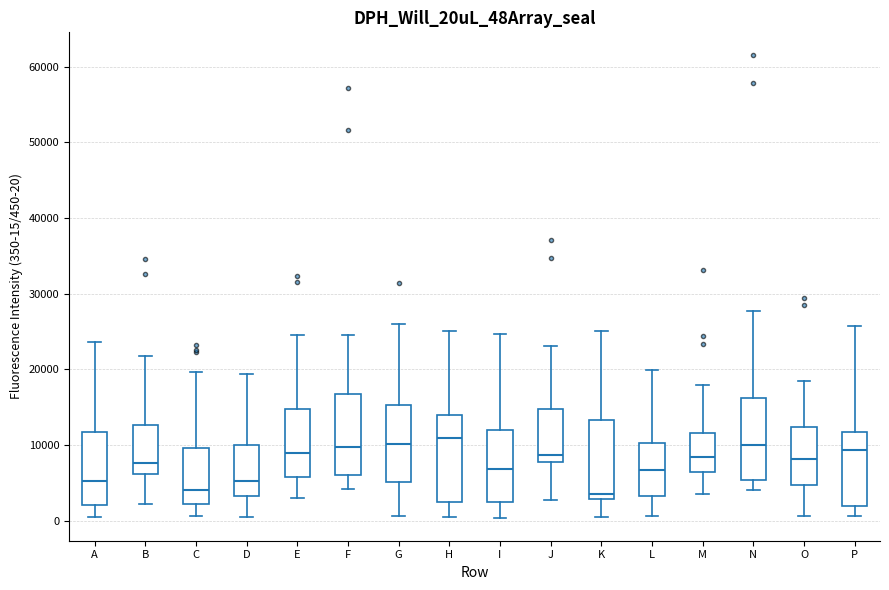

Where is the upper edge of the box for J on the y-axis? The values are not printed on the chart, so give them approximately, as read against the axis.

15000